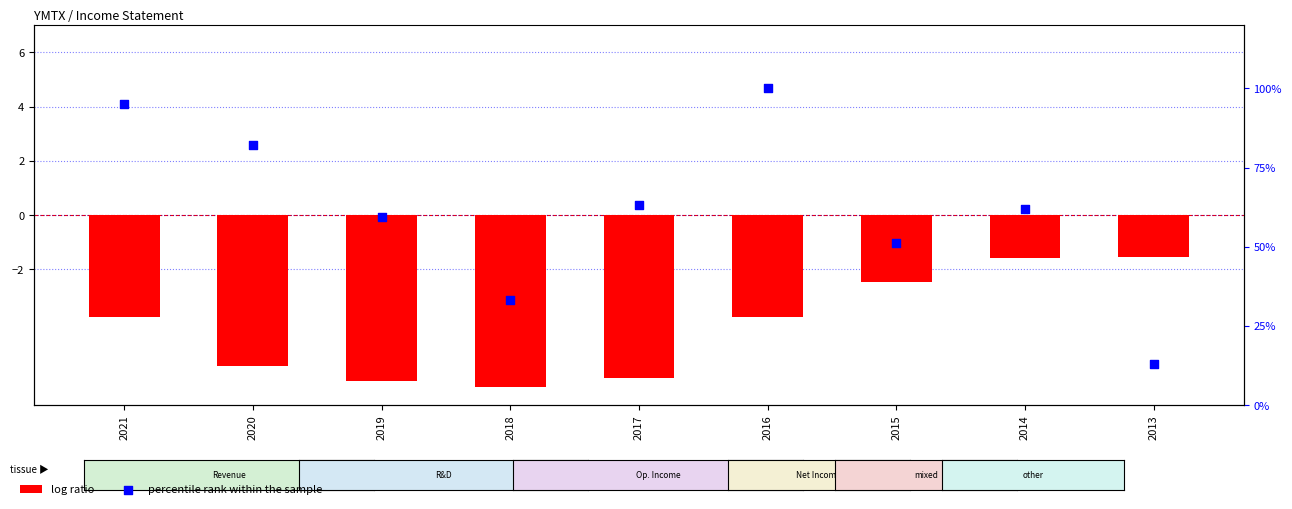

Which series has the largest total across all categories?

percentile rank within the sample